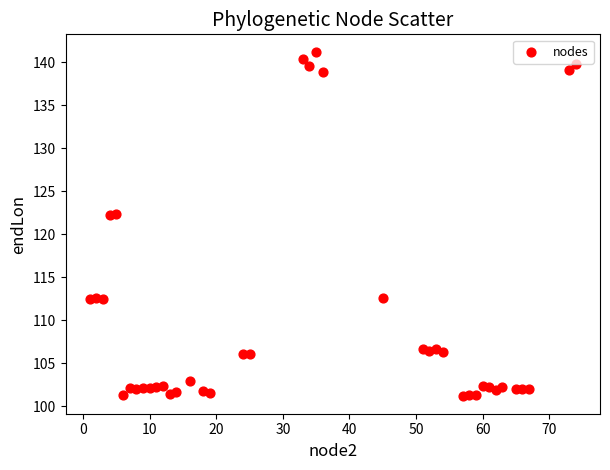

What is the range of X values (max minus min)?

73.0